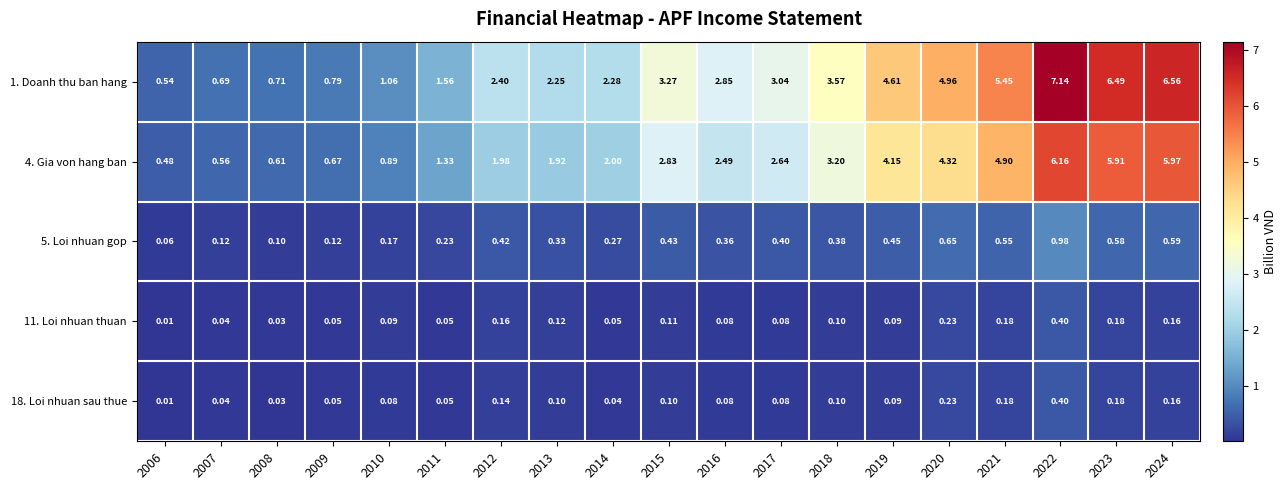

Is the value of 5. Loi nhuan gop at 2010 greater than the value of 11. Loi nhuan thuan at 2021?

No